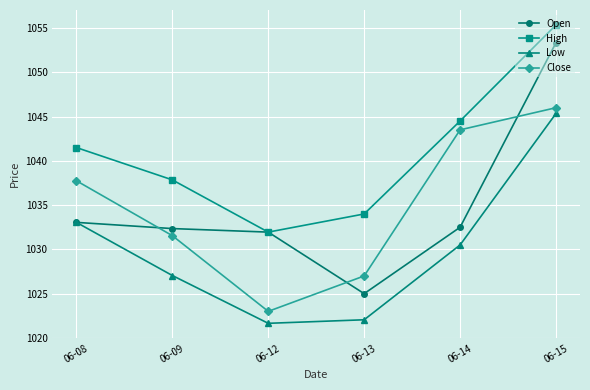

True or false: Close and Low intersect in this chart.

False